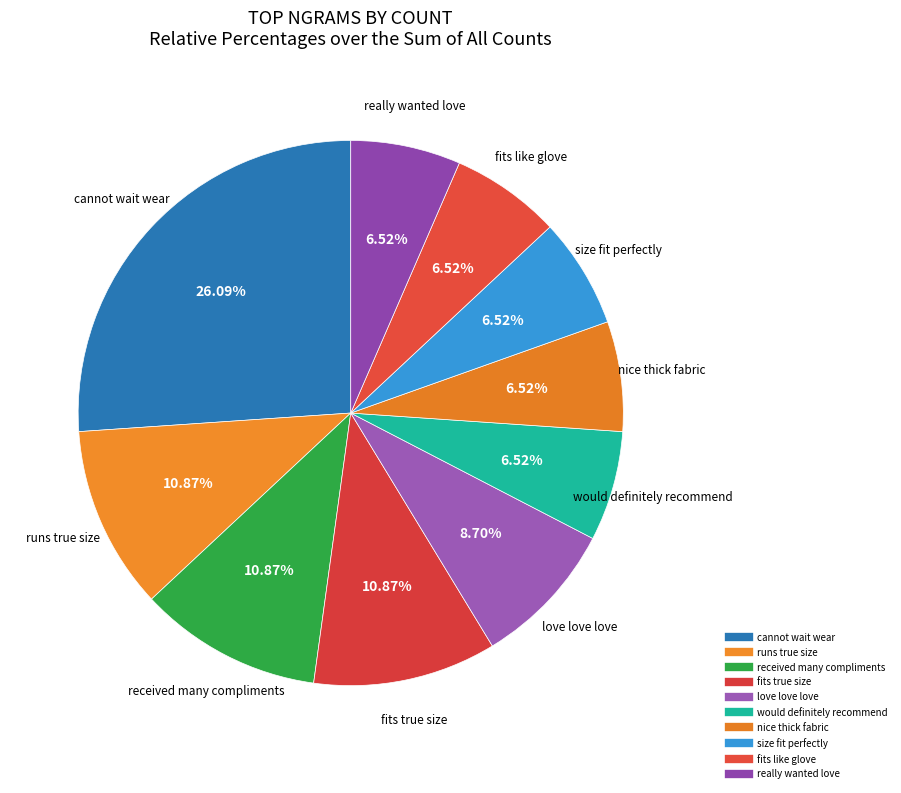

Count the number of slices in the pie.

10